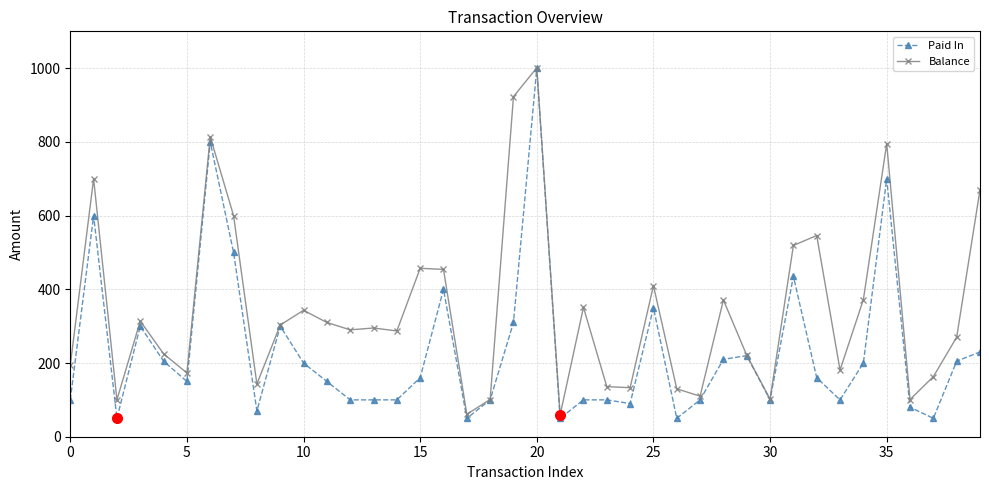

What is the value of the Balance point at the 6th from the left?

173